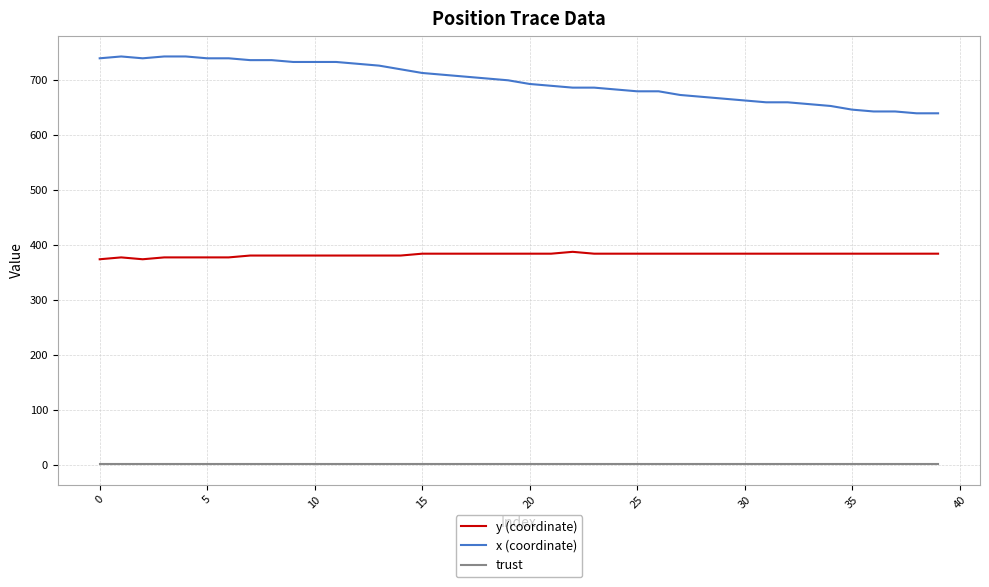

Reading left to right, extract all data points from this chart.

y (coordinate): 374.6	378.0	374.6	378.0	378.0	378.0	378.0	381.4	381.4	381.4	381.4	381.4	381.4	381.4	381.4	384.8	384.8	384.8	384.8	384.8	384.8	384.8	388.1	384.8	384.8	384.8	384.8	384.8	384.8	384.8	384.8	384.8	384.8	384.8	384.8	384.8	384.8	384.8	384.8	384.8
x (coordinate): 740.0	743.3	740.0	743.3	743.3	740.0	740.0	736.7	736.7	733.3	733.3	733.3	730.0	726.7	720.0	713.3	710.0	706.7	703.3	700.0	693.3	690.0	686.7	686.7	683.3	680.0	680.0	673.3	670.0	666.7	663.3	660.0	660.0	656.7	653.3	646.7	643.3	643.3	640.0	640.0
trust: 2.0	2.0	2.0	2.0	2.0	2.0	2.0	2.0	2.0	2.0	2.0	2.0	2.0	2.0	2.0	2.0	2.0	2.0	2.0	2.0	2.0	2.0	2.0	2.0	2.0	2.0	2.0	2.0	2.0	2.0	2.0	2.0	2.0	2.0	2.0	2.0	2.0	2.0	2.0	2.0